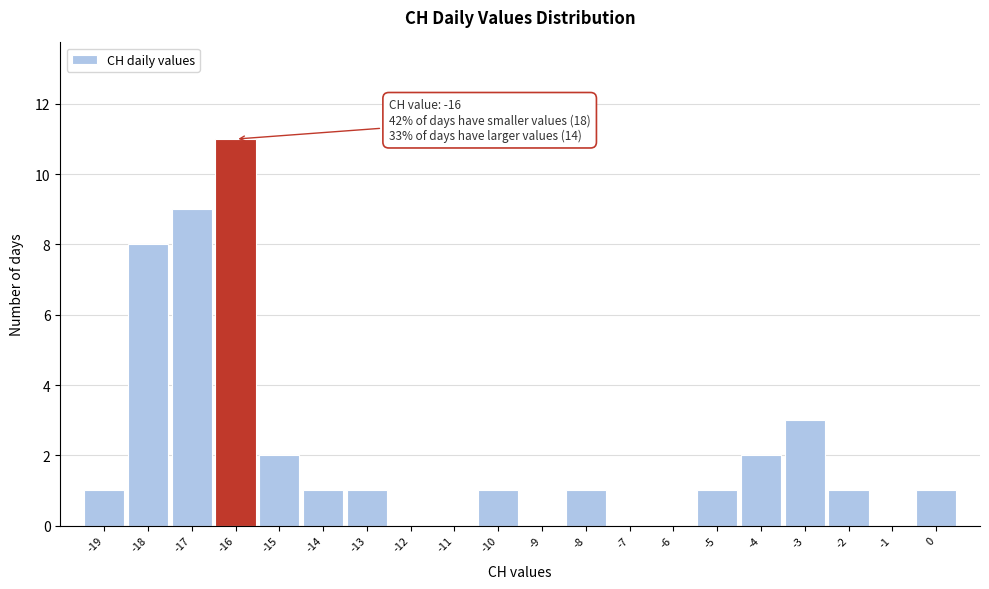

Which range on the x-axis has the tallest bar?

-16.5 to -15.5